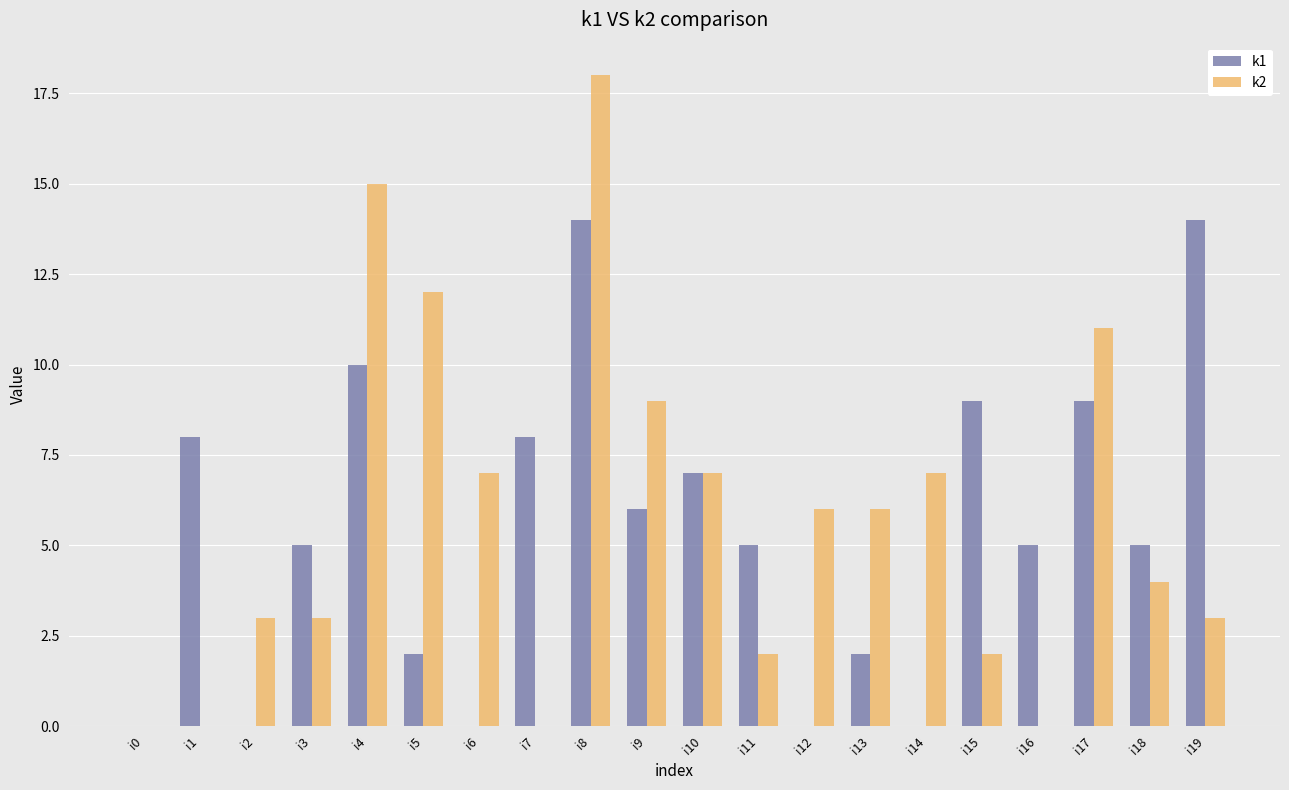

What are all the series names shown in the legend?

k1, k2